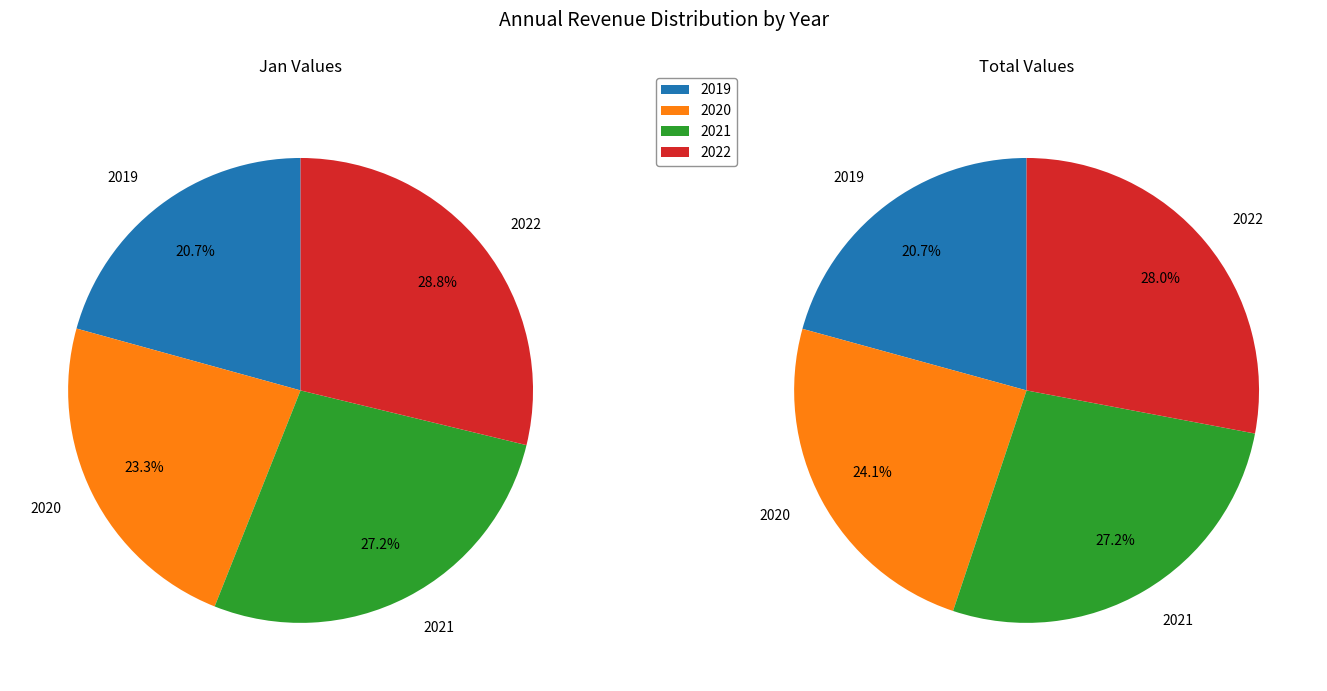

What percentage do 2019 and 2022 together represent?

49.5%